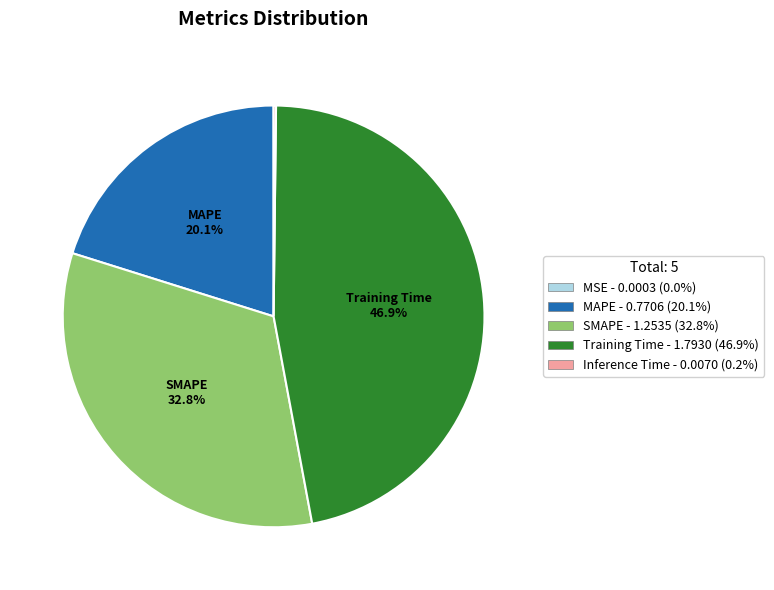

Which slice is the largest?

Training Time